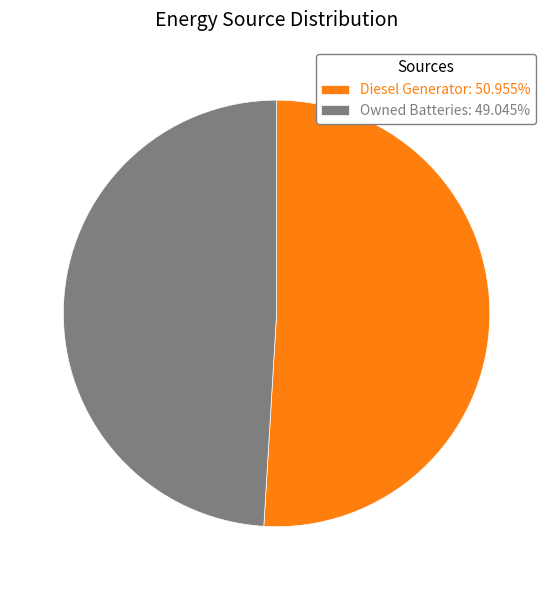

Is Owned Batteries: 49.045% the majority of the pie?

No